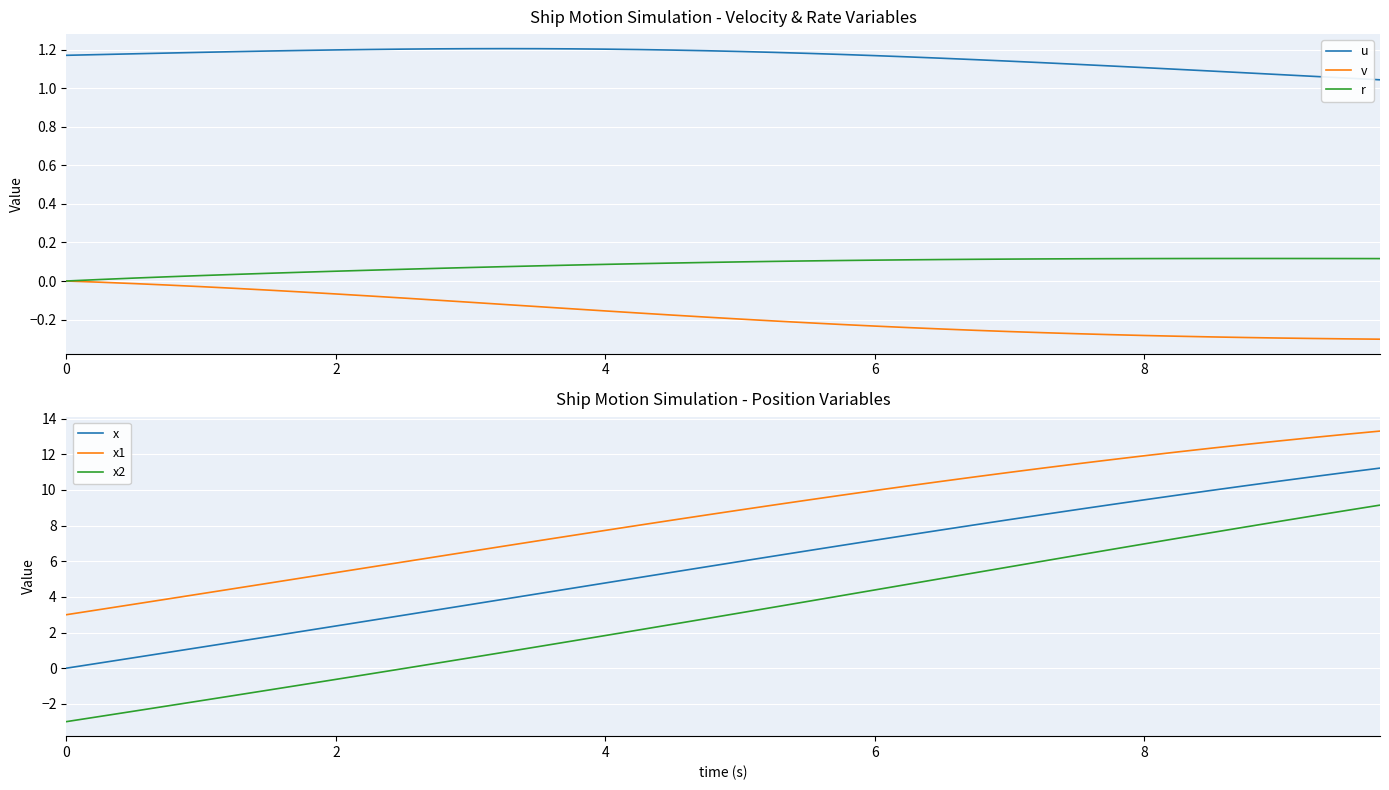

True or false: u and r intersect in this chart.

False